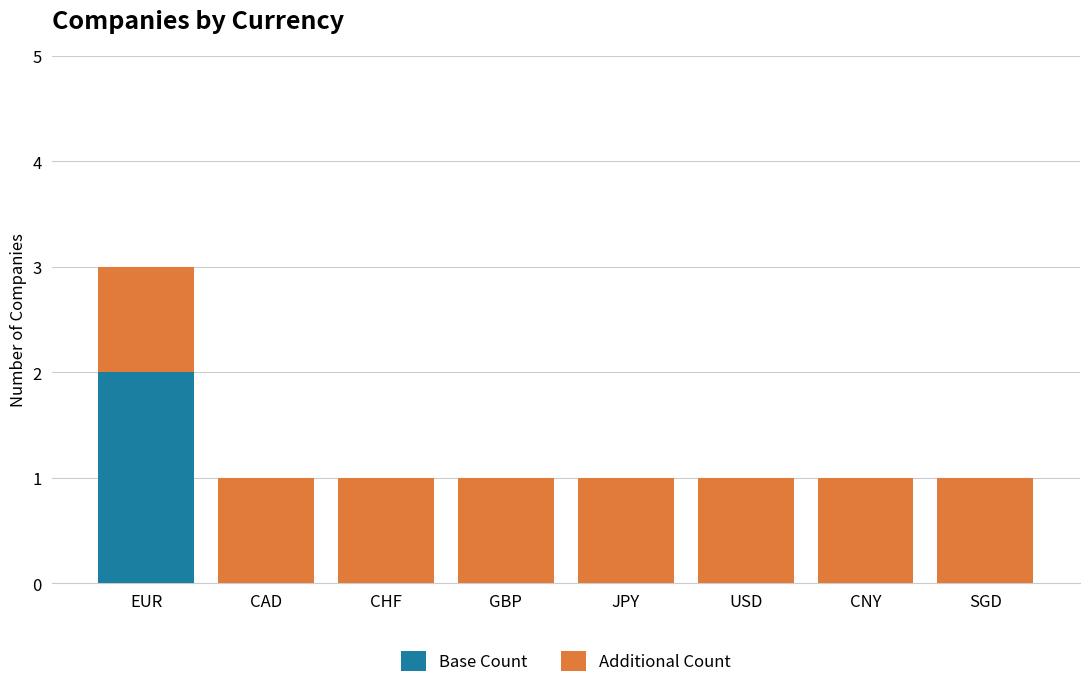

At which category is the sum across all series the highest?

EUR